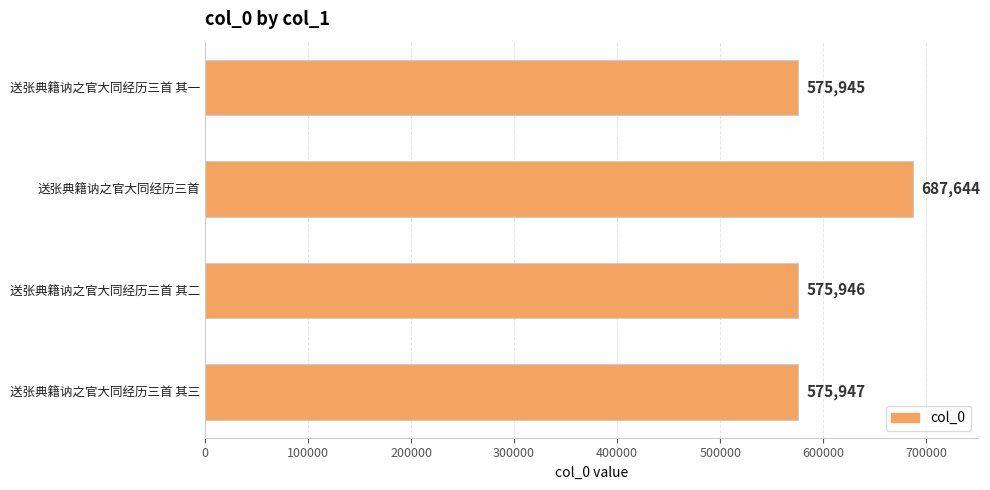

List the labels in order of value, smallest first.

送张典籍讷之官大同经历三首 其一, 送张典籍讷之官大同经历三首 其二, 送张典籍讷之官大同经历三首 其三, 送张典籍讷之官大同经历三首